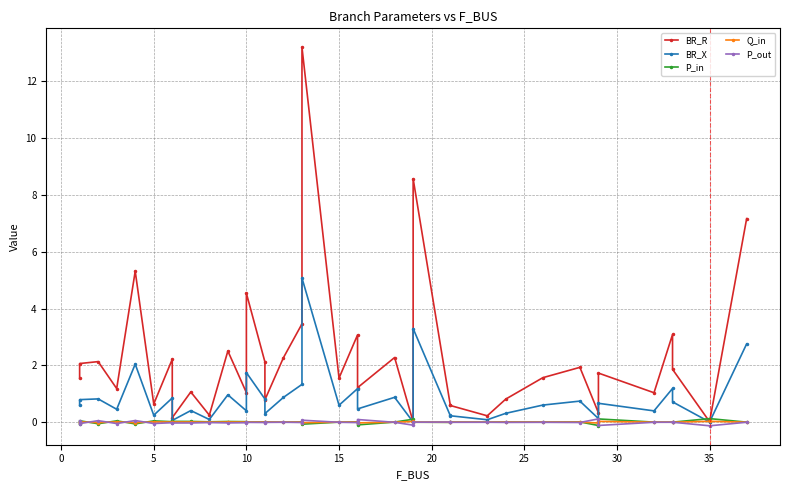

True or false: BR_R and P_in cross at least once.

True